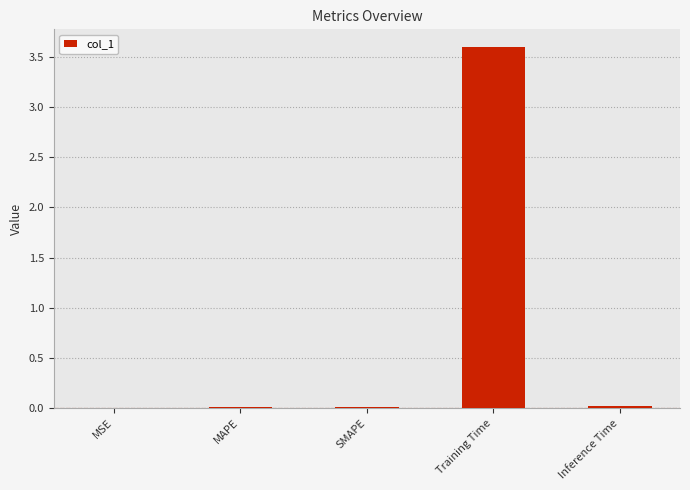

What is the greatest value displayed?

3.6